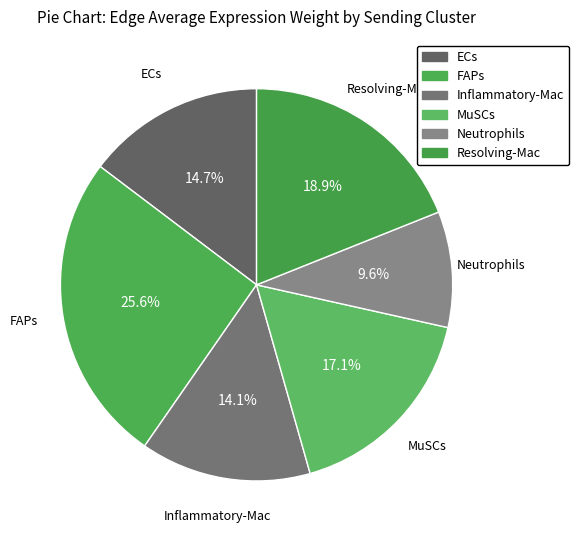

What is the smallest slice in the pie chart?

Neutrophils